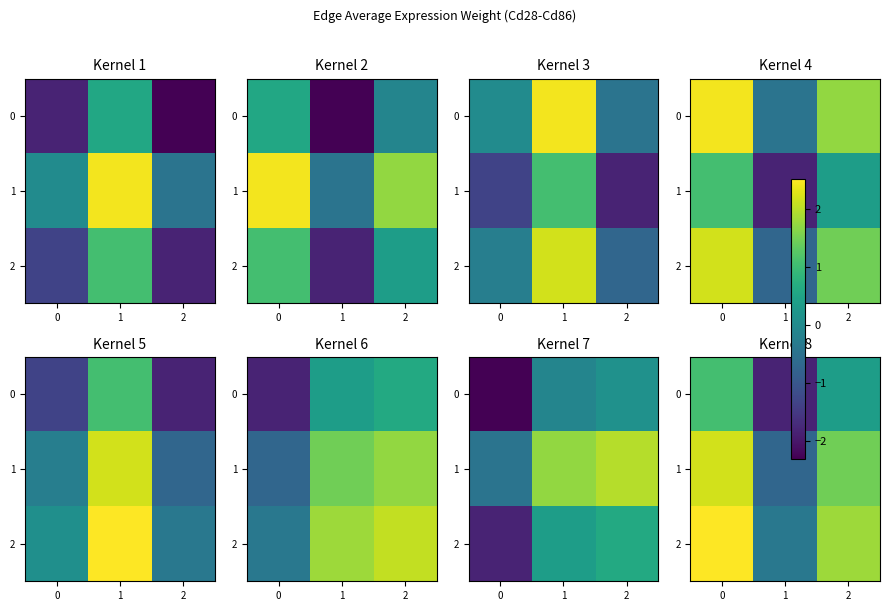

List the labels in order of 0 value, largest first.

0, 2, 1